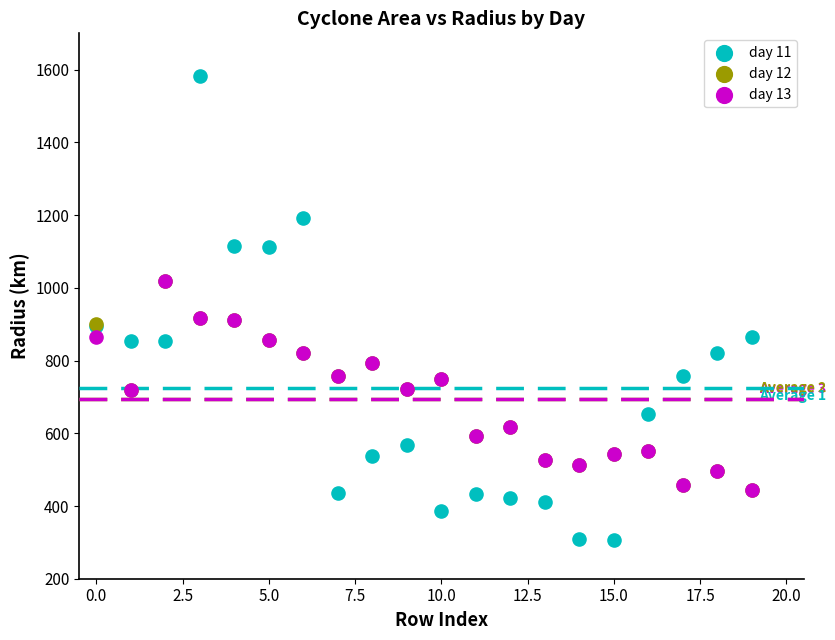

What are all the series names shown in the legend?

day 11, day 12, day 13